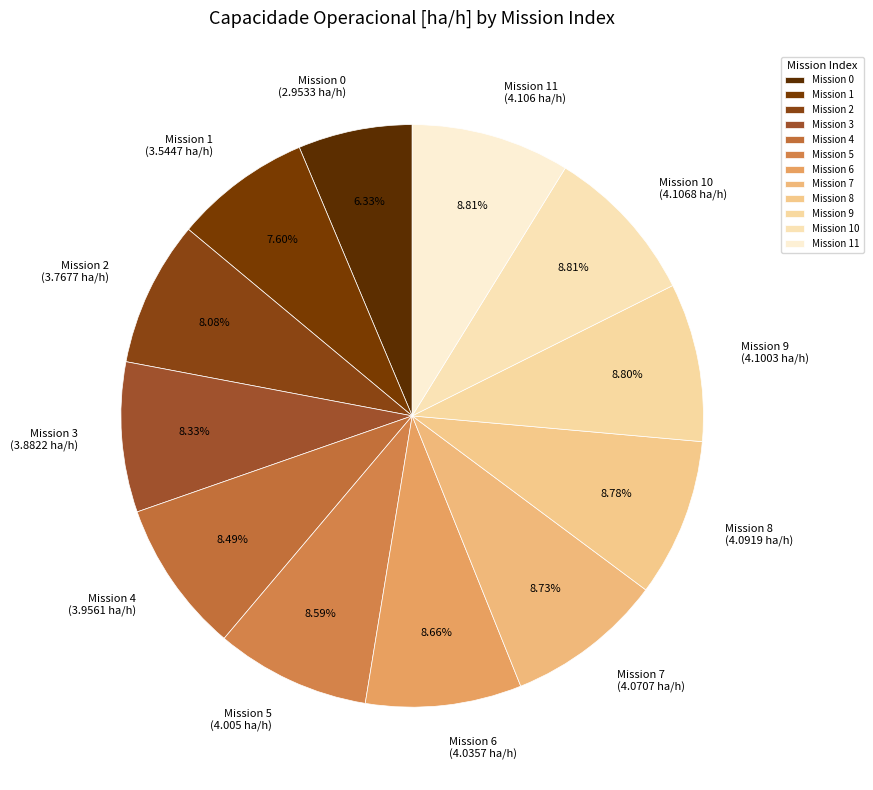

Between Mission 5 and Mission 1, which is larger?

Mission 5